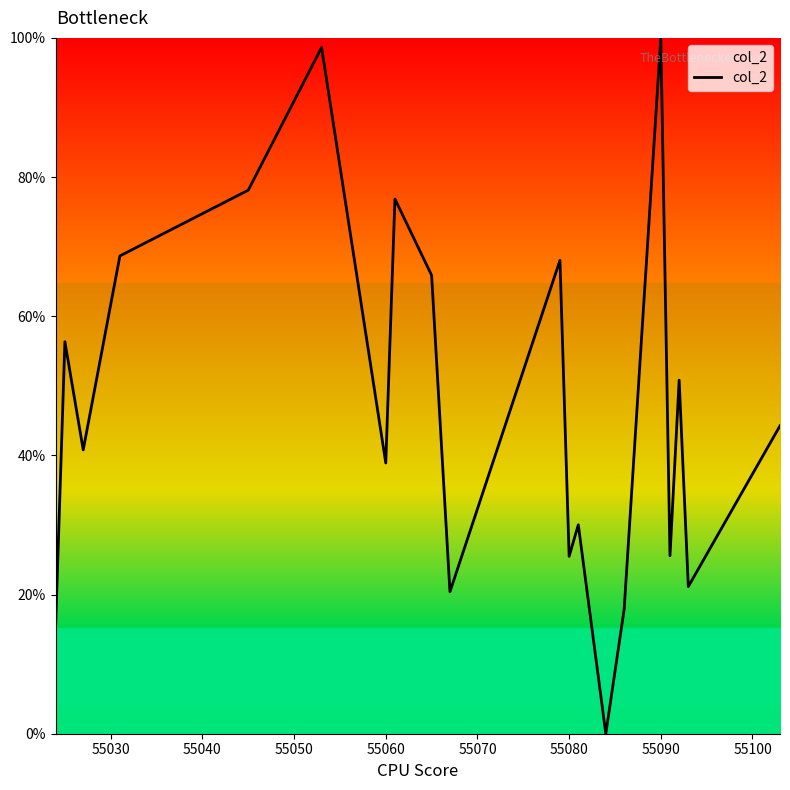

What is the maximum value shown in the chart?

100.0